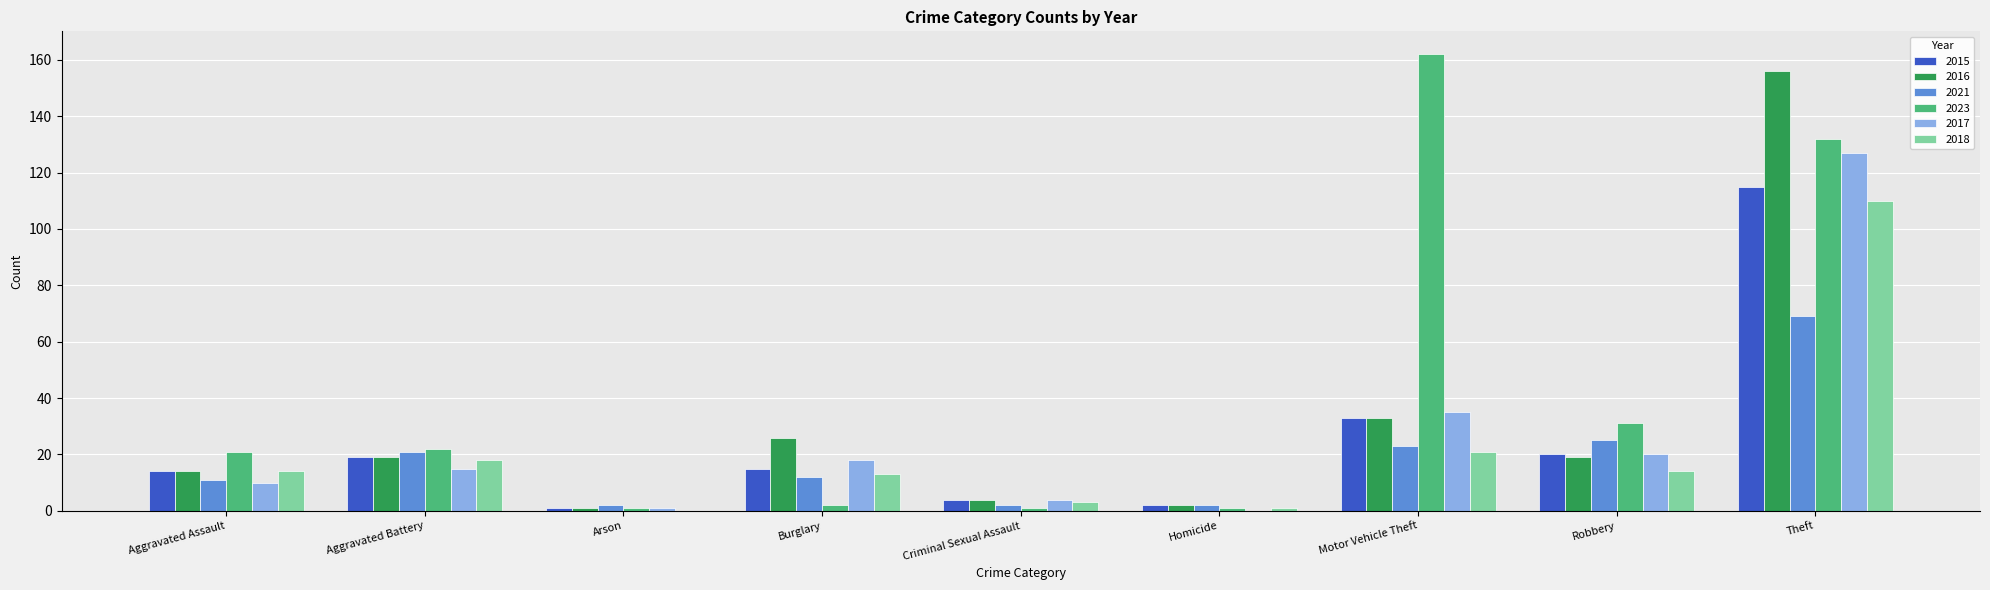

At which category is the sum across all series the highest?

Theft